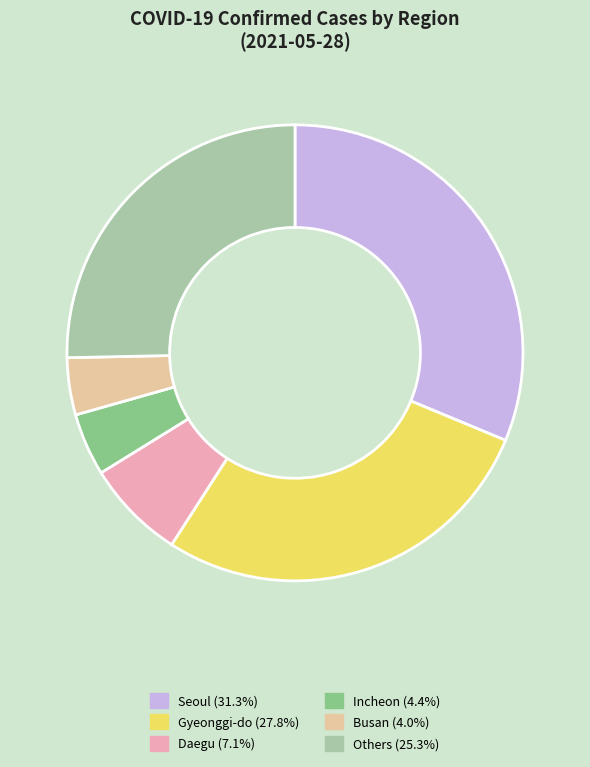

Does Others (25.3%) represent more than half of the total?

No